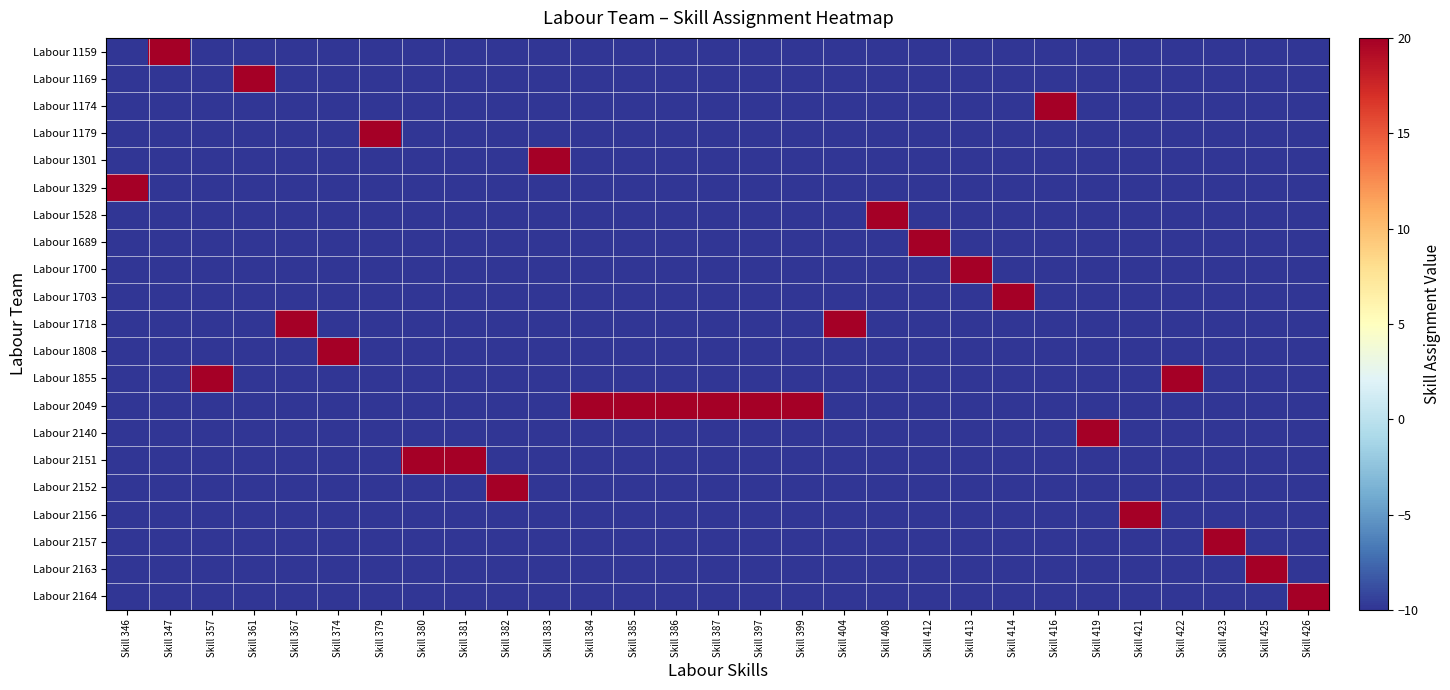

Reading left to right, what are all the values shown in this chart?

Labour 1159: Skill 346=-10	Skill 347=20	Skill 357=-10	Skill 361=-10	Skill 367=-10	Skill 374=-10	Skill 379=-10	Skill 380=-10	Skill 381=-10	Skill 382=-10	Skill 383=-10	Skill 384=-10	Skill 385=-10	Skill 386=-10	Skill 387=-10	Skill 397=-10	Skill 399=-10	Skill 404=-10	Skill 408=-10	Skill 412=-10	Skill 413=-10	Skill 414=-10	Skill 416=-10	Skill 419=-10	Skill 421=-10	Skill 422=-10	Skill 423=-10	Skill 425=-10	Skill 426=-10
Labour 1169: Skill 346=-10	Skill 347=-10	Skill 357=-10	Skill 361=20	Skill 367=-10	Skill 374=-10	Skill 379=-10	Skill 380=-10	Skill 381=-10	Skill 382=-10	Skill 383=-10	Skill 384=-10	Skill 385=-10	Skill 386=-10	Skill 387=-10	Skill 397=-10	Skill 399=-10	Skill 404=-10	Skill 408=-10	Skill 412=-10	Skill 413=-10	Skill 414=-10	Skill 416=-10	Skill 419=-10	Skill 421=-10	Skill 422=-10	Skill 423=-10	Skill 425=-10	Skill 426=-10
Labour 1174: Skill 346=-10	Skill 347=-10	Skill 357=-10	Skill 361=-10	Skill 367=-10	Skill 374=-10	Skill 379=-10	Skill 380=-10	Skill 381=-10	Skill 382=-10	Skill 383=-10	Skill 384=-10	Skill 385=-10	Skill 386=-10	Skill 387=-10	Skill 397=-10	Skill 399=-10	Skill 404=-10	Skill 408=-10	Skill 412=-10	Skill 413=-10	Skill 414=-10	Skill 416=20	Skill 419=-10	Skill 421=-10	Skill 422=-10	Skill 423=-10	Skill 425=-10	Skill 426=-10
Labour 1179: Skill 346=-10	Skill 347=-10	Skill 357=-10	Skill 361=-10	Skill 367=-10	Skill 374=-10	Skill 379=20	Skill 380=-10	Skill 381=-10	Skill 382=-10	Skill 383=-10	Skill 384=-10	Skill 385=-10	Skill 386=-10	Skill 387=-10	Skill 397=-10	Skill 399=-10	Skill 404=-10	Skill 408=-10	Skill 412=-10	Skill 413=-10	Skill 414=-10	Skill 416=-10	Skill 419=-10	Skill 421=-10	Skill 422=-10	Skill 423=-10	Skill 425=-10	Skill 426=-10
Labour 1301: Skill 346=-10	Skill 347=-10	Skill 357=-10	Skill 361=-10	Skill 367=-10	Skill 374=-10	Skill 379=-10	Skill 380=-10	Skill 381=-10	Skill 382=-10	Skill 383=20	Skill 384=-10	Skill 385=-10	Skill 386=-10	Skill 387=-10	Skill 397=-10	Skill 399=-10	Skill 404=-10	Skill 408=-10	Skill 412=-10	Skill 413=-10	Skill 414=-10	Skill 416=-10	Skill 419=-10	Skill 421=-10	Skill 422=-10	Skill 423=-10	Skill 425=-10	Skill 426=-10
Labour 1329: Skill 346=20	Skill 347=-10	Skill 357=-10	Skill 361=-10	Skill 367=-10	Skill 374=-10	Skill 379=-10	Skill 380=-10	Skill 381=-10	Skill 382=-10	Skill 383=-10	Skill 384=-10	Skill 385=-10	Skill 386=-10	Skill 387=-10	Skill 397=-10	Skill 399=-10	Skill 404=-10	Skill 408=-10	Skill 412=-10	Skill 413=-10	Skill 414=-10	Skill 416=-10	Skill 419=-10	Skill 421=-10	Skill 422=-10	Skill 423=-10	Skill 425=-10	Skill 426=-10
Labour 1528: Skill 346=-10	Skill 347=-10	Skill 357=-10	Skill 361=-10	Skill 367=-10	Skill 374=-10	Skill 379=-10	Skill 380=-10	Skill 381=-10	Skill 382=-10	Skill 383=-10	Skill 384=-10	Skill 385=-10	Skill 386=-10	Skill 387=-10	Skill 397=-10	Skill 399=-10	Skill 404=-10	Skill 408=20	Skill 412=-10	Skill 413=-10	Skill 414=-10	Skill 416=-10	Skill 419=-10	Skill 421=-10	Skill 422=-10	Skill 423=-10	Skill 425=-10	Skill 426=-10
Labour 1689: Skill 346=-10	Skill 347=-10	Skill 357=-10	Skill 361=-10	Skill 367=-10	Skill 374=-10	Skill 379=-10	Skill 380=-10	Skill 381=-10	Skill 382=-10	Skill 383=-10	Skill 384=-10	Skill 385=-10	Skill 386=-10	Skill 387=-10	Skill 397=-10	Skill 399=-10	Skill 404=-10	Skill 408=-10	Skill 412=20	Skill 413=-10	Skill 414=-10	Skill 416=-10	Skill 419=-10	Skill 421=-10	Skill 422=-10	Skill 423=-10	Skill 425=-10	Skill 426=-10
Labour 1700: Skill 346=-10	Skill 347=-10	Skill 357=-10	Skill 361=-10	Skill 367=-10	Skill 374=-10	Skill 379=-10	Skill 380=-10	Skill 381=-10	Skill 382=-10	Skill 383=-10	Skill 384=-10	Skill 385=-10	Skill 386=-10	Skill 387=-10	Skill 397=-10	Skill 399=-10	Skill 404=-10	Skill 408=-10	Skill 412=-10	Skill 413=20	Skill 414=-10	Skill 416=-10	Skill 419=-10	Skill 421=-10	Skill 422=-10	Skill 423=-10	Skill 425=-10	Skill 426=-10
Labour 1703: Skill 346=-10	Skill 347=-10	Skill 357=-10	Skill 361=-10	Skill 367=-10	Skill 374=-10	Skill 379=-10	Skill 380=-10	Skill 381=-10	Skill 382=-10	Skill 383=-10	Skill 384=-10	Skill 385=-10	Skill 386=-10	Skill 387=-10	Skill 397=-10	Skill 399=-10	Skill 404=-10	Skill 408=-10	Skill 412=-10	Skill 413=-10	Skill 414=20	Skill 416=-10	Skill 419=-10	Skill 421=-10	Skill 422=-10	Skill 423=-10	Skill 425=-10	Skill 426=-10
Labour 1718: Skill 346=-10	Skill 347=-10	Skill 357=-10	Skill 361=-10	Skill 367=20	Skill 374=-10	Skill 379=-10	Skill 380=-10	Skill 381=-10	Skill 382=-10	Skill 383=-10	Skill 384=-10	Skill 385=-10	Skill 386=-10	Skill 387=-10	Skill 397=-10	Skill 399=-10	Skill 404=20	Skill 408=-10	Skill 412=-10	Skill 413=-10	Skill 414=-10	Skill 416=-10	Skill 419=-10	Skill 421=-10	Skill 422=-10	Skill 423=-10	Skill 425=-10	Skill 426=-10
Labour 1808: Skill 346=-10	Skill 347=-10	Skill 357=-10	Skill 361=-10	Skill 367=-10	Skill 374=20	Skill 379=-10	Skill 380=-10	Skill 381=-10	Skill 382=-10	Skill 383=-10	Skill 384=-10	Skill 385=-10	Skill 386=-10	Skill 387=-10	Skill 397=-10	Skill 399=-10	Skill 404=-10	Skill 408=-10	Skill 412=-10	Skill 413=-10	Skill 414=-10	Skill 416=-10	Skill 419=-10	Skill 421=-10	Skill 422=-10	Skill 423=-10	Skill 425=-10	Skill 426=-10
Labour 1855: Skill 346=-10	Skill 347=-10	Skill 357=20	Skill 361=-10	Skill 367=-10	Skill 374=-10	Skill 379=-10	Skill 380=-10	Skill 381=-10	Skill 382=-10	Skill 383=-10	Skill 384=-10	Skill 385=-10	Skill 386=-10	Skill 387=-10	Skill 397=-10	Skill 399=-10	Skill 404=-10	Skill 408=-10	Skill 412=-10	Skill 413=-10	Skill 414=-10	Skill 416=-10	Skill 419=-10	Skill 421=-10	Skill 422=20	Skill 423=-10	Skill 425=-10	Skill 426=-10
Labour 2049: Skill 346=-10	Skill 347=-10	Skill 357=-10	Skill 361=-10	Skill 367=-10	Skill 374=-10	Skill 379=-10	Skill 380=-10	Skill 381=-10	Skill 382=-10	Skill 383=-10	Skill 384=20	Skill 385=20	Skill 386=20	Skill 387=20	Skill 397=20	Skill 399=20	Skill 404=-10	Skill 408=-10	Skill 412=-10	Skill 413=-10	Skill 414=-10	Skill 416=-10	Skill 419=-10	Skill 421=-10	Skill 422=-10	Skill 423=-10	Skill 425=-10	Skill 426=-10
Labour 2140: Skill 346=-10	Skill 347=-10	Skill 357=-10	Skill 361=-10	Skill 367=-10	Skill 374=-10	Skill 379=-10	Skill 380=-10	Skill 381=-10	Skill 382=-10	Skill 383=-10	Skill 384=-10	Skill 385=-10	Skill 386=-10	Skill 387=-10	Skill 397=-10	Skill 399=-10	Skill 404=-10	Skill 408=-10	Skill 412=-10	Skill 413=-10	Skill 414=-10	Skill 416=-10	Skill 419=20	Skill 421=-10	Skill 422=-10	Skill 423=-10	Skill 425=-10	Skill 426=-10
Labour 2151: Skill 346=-10	Skill 347=-10	Skill 357=-10	Skill 361=-10	Skill 367=-10	Skill 374=-10	Skill 379=-10	Skill 380=20	Skill 381=20	Skill 382=-10	Skill 383=-10	Skill 384=-10	Skill 385=-10	Skill 386=-10	Skill 387=-10	Skill 397=-10	Skill 399=-10	Skill 404=-10	Skill 408=-10	Skill 412=-10	Skill 413=-10	Skill 414=-10	Skill 416=-10	Skill 419=-10	Skill 421=-10	Skill 422=-10	Skill 423=-10	Skill 425=-10	Skill 426=-10
Labour 2152: Skill 346=-10	Skill 347=-10	Skill 357=-10	Skill 361=-10	Skill 367=-10	Skill 374=-10	Skill 379=-10	Skill 380=-10	Skill 381=-10	Skill 382=20	Skill 383=-10	Skill 384=-10	Skill 385=-10	Skill 386=-10	Skill 387=-10	Skill 397=-10	Skill 399=-10	Skill 404=-10	Skill 408=-10	Skill 412=-10	Skill 413=-10	Skill 414=-10	Skill 416=-10	Skill 419=-10	Skill 421=-10	Skill 422=-10	Skill 423=-10	Skill 425=-10	Skill 426=-10
Labour 2156: Skill 346=-10	Skill 347=-10	Skill 357=-10	Skill 361=-10	Skill 367=-10	Skill 374=-10	Skill 379=-10	Skill 380=-10	Skill 381=-10	Skill 382=-10	Skill 383=-10	Skill 384=-10	Skill 385=-10	Skill 386=-10	Skill 387=-10	Skill 397=-10	Skill 399=-10	Skill 404=-10	Skill 408=-10	Skill 412=-10	Skill 413=-10	Skill 414=-10	Skill 416=-10	Skill 419=-10	Skill 421=20	Skill 422=-10	Skill 423=-10	Skill 425=-10	Skill 426=-10
Labour 2157: Skill 346=-10	Skill 347=-10	Skill 357=-10	Skill 361=-10	Skill 367=-10	Skill 374=-10	Skill 379=-10	Skill 380=-10	Skill 381=-10	Skill 382=-10	Skill 383=-10	Skill 384=-10	Skill 385=-10	Skill 386=-10	Skill 387=-10	Skill 397=-10	Skill 399=-10	Skill 404=-10	Skill 408=-10	Skill 412=-10	Skill 413=-10	Skill 414=-10	Skill 416=-10	Skill 419=-10	Skill 421=-10	Skill 422=-10	Skill 423=20	Skill 425=-10	Skill 426=-10
Labour 2163: Skill 346=-10	Skill 347=-10	Skill 357=-10	Skill 361=-10	Skill 367=-10	Skill 374=-10	Skill 379=-10	Skill 380=-10	Skill 381=-10	Skill 382=-10	Skill 383=-10	Skill 384=-10	Skill 385=-10	Skill 386=-10	Skill 387=-10	Skill 397=-10	Skill 399=-10	Skill 404=-10	Skill 408=-10	Skill 412=-10	Skill 413=-10	Skill 414=-10	Skill 416=-10	Skill 419=-10	Skill 421=-10	Skill 422=-10	Skill 423=-10	Skill 425=20	Skill 426=-10
Labour 2164: Skill 346=-10	Skill 347=-10	Skill 357=-10	Skill 361=-10	Skill 367=-10	Skill 374=-10	Skill 379=-10	Skill 380=-10	Skill 381=-10	Skill 382=-10	Skill 383=-10	Skill 384=-10	Skill 385=-10	Skill 386=-10	Skill 387=-10	Skill 397=-10	Skill 399=-10	Skill 404=-10	Skill 408=-10	Skill 412=-10	Skill 413=-10	Skill 414=-10	Skill 416=-10	Skill 419=-10	Skill 421=-10	Skill 422=-10	Skill 423=-10	Skill 425=-10	Skill 426=20